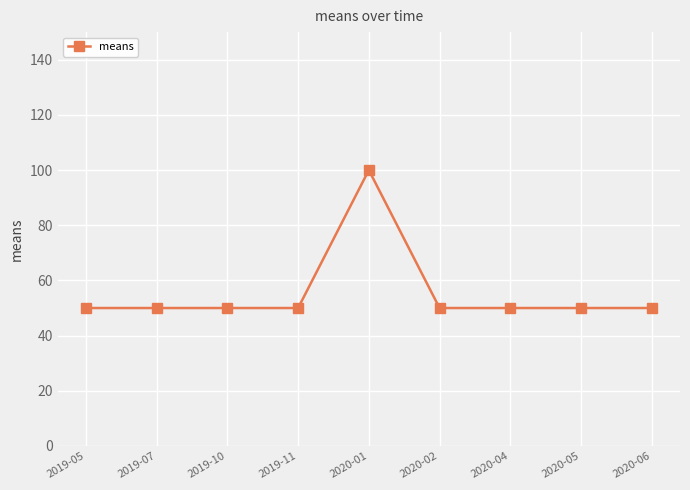

What is the label of the 2nd point from the right?

2020-05